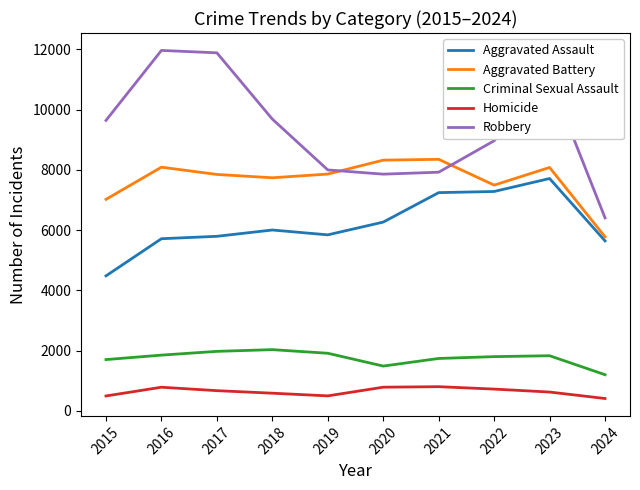

Which series changed the most between 2019 and 2023?

Robbery